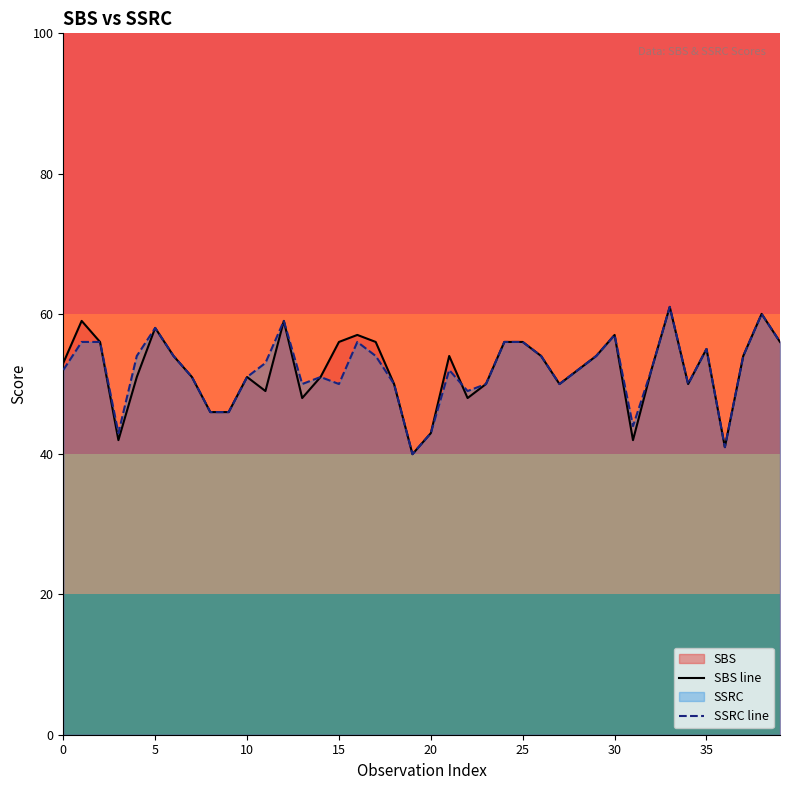

How many lines are shown in the chart?

2